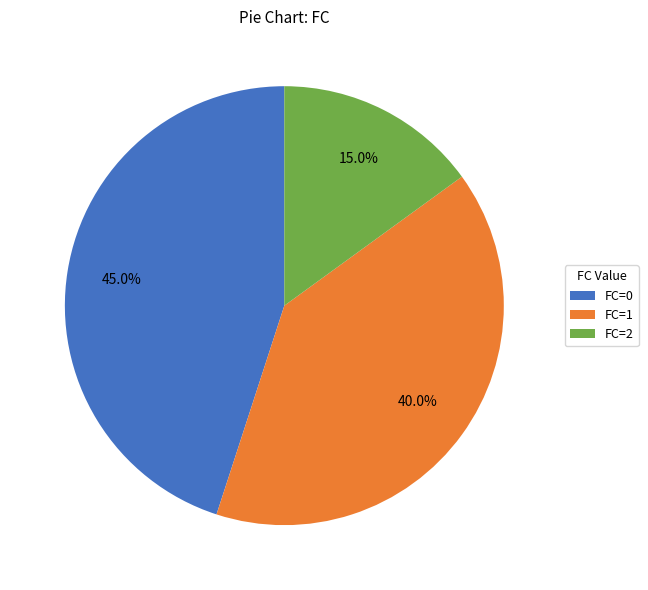

Is it true that FC=0 is 45% of the pie?

True